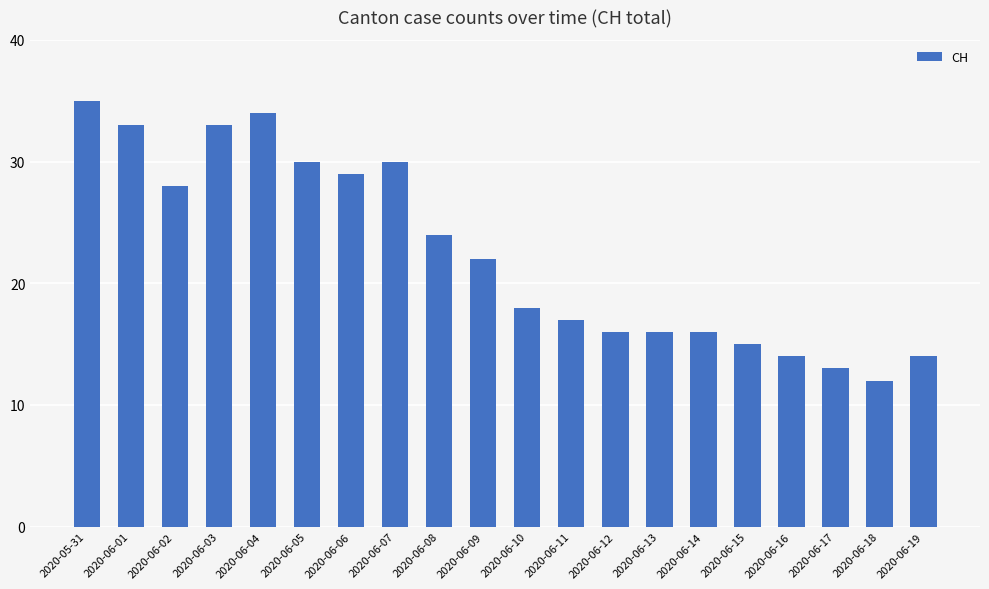

Does the chart contain stacked bars?

No